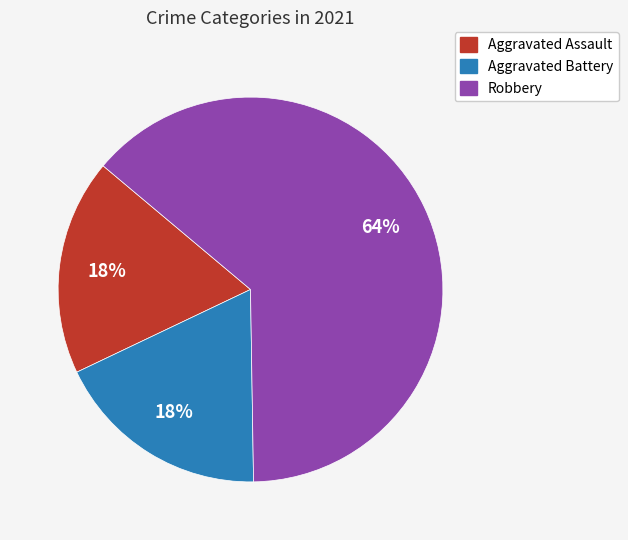

Is there any slice that represents more than half of the pie?

Yes